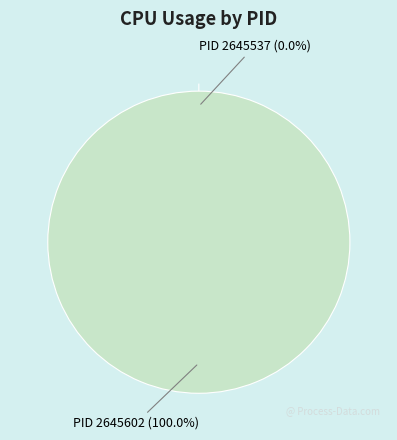

Which category accounts for the majority?

2645602